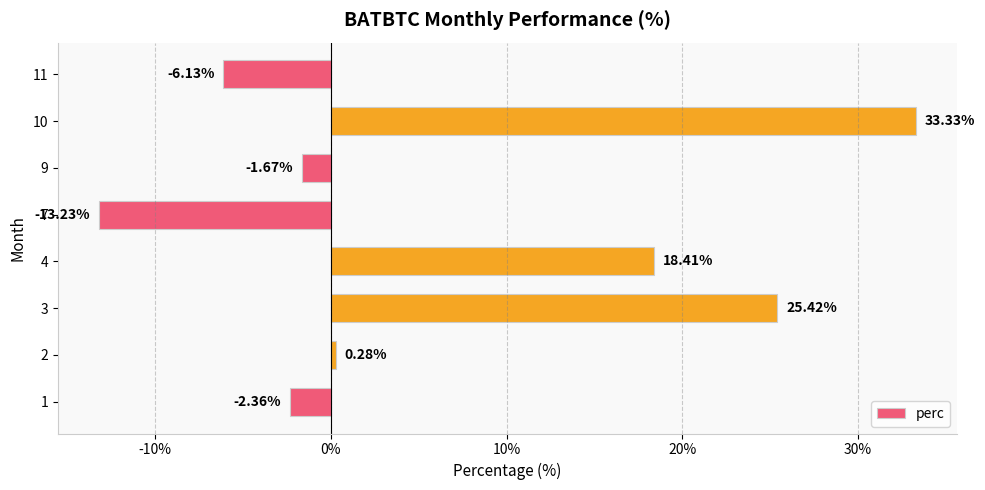

How many series are shown in this chart?

1